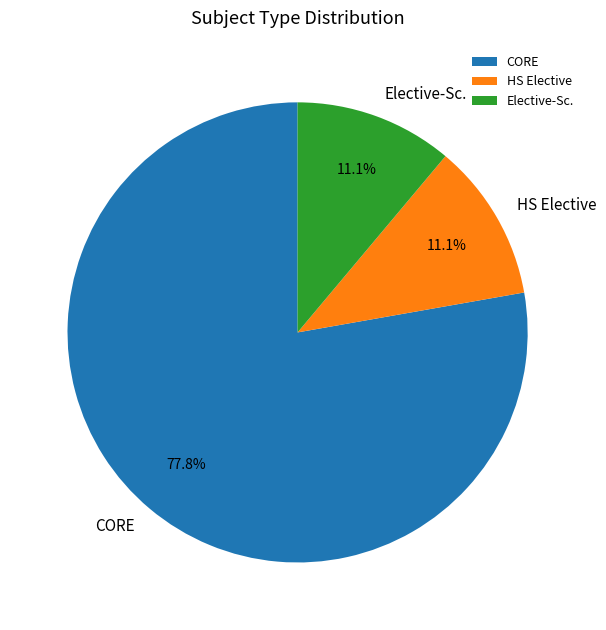

How many slices are in this pie chart?

3